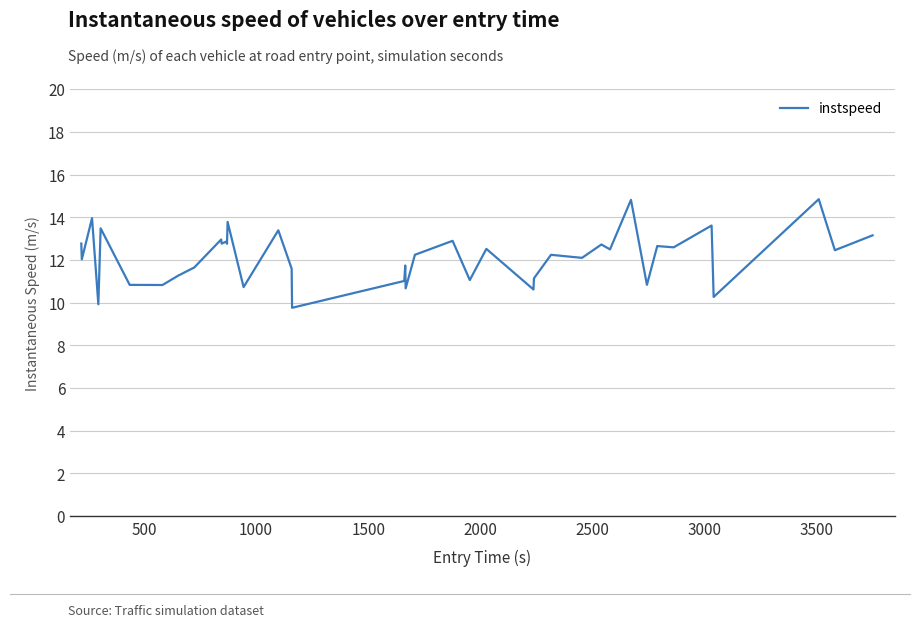

What is the maximum value shown in the chart?

14.8